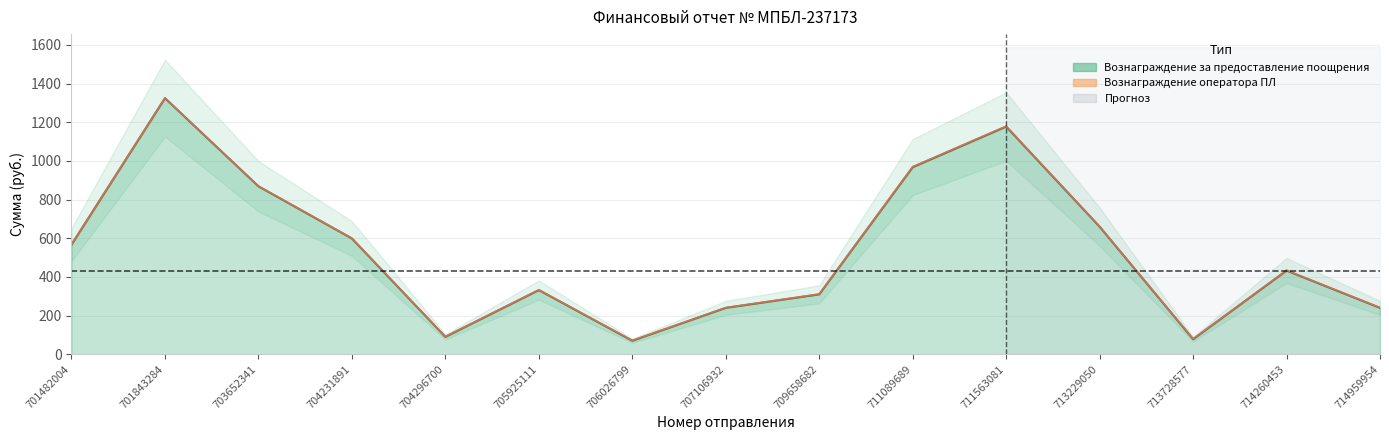

What is the value of the 10th point from the left?

968